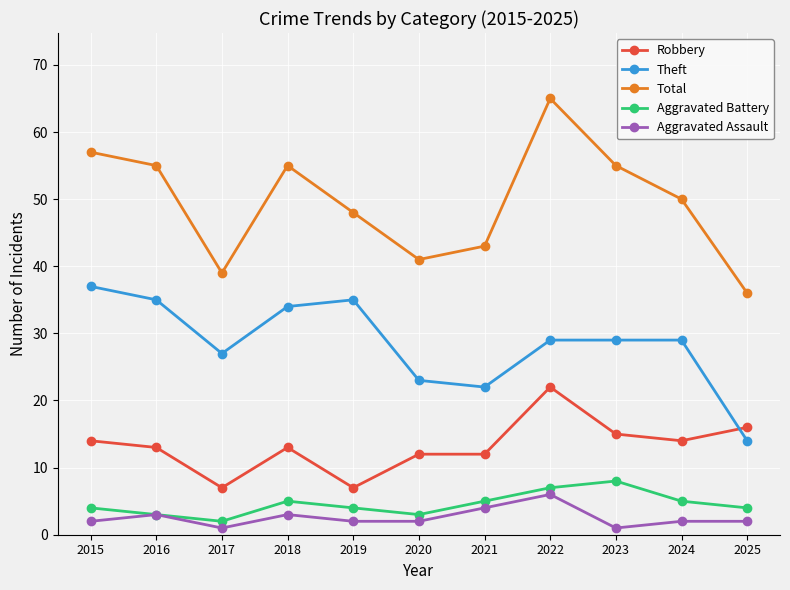

What is the sum of all Aggravated Battery values?

50